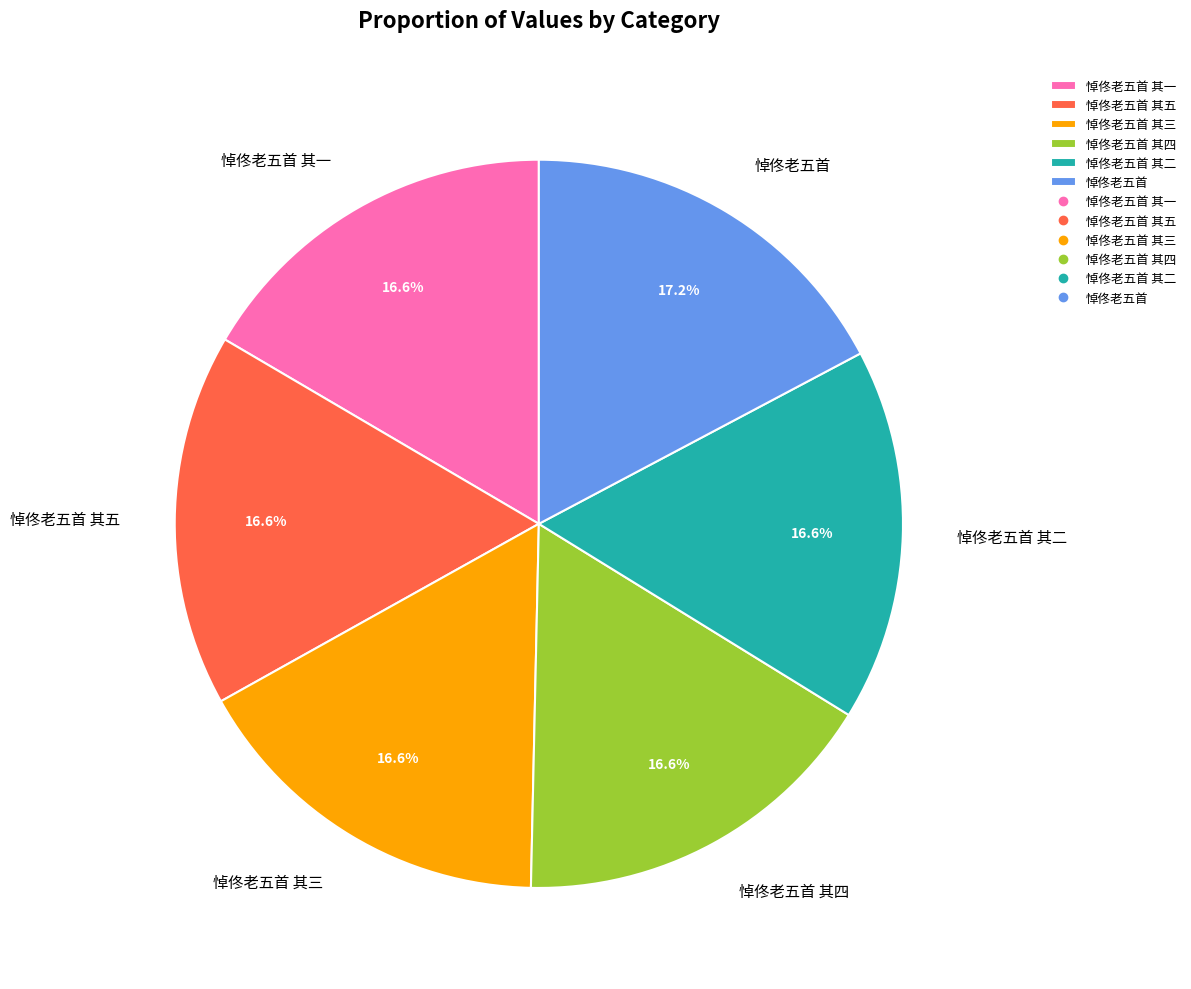

The 悼佟老五首 其二 slice represents 26% of the pie. True or false?

False